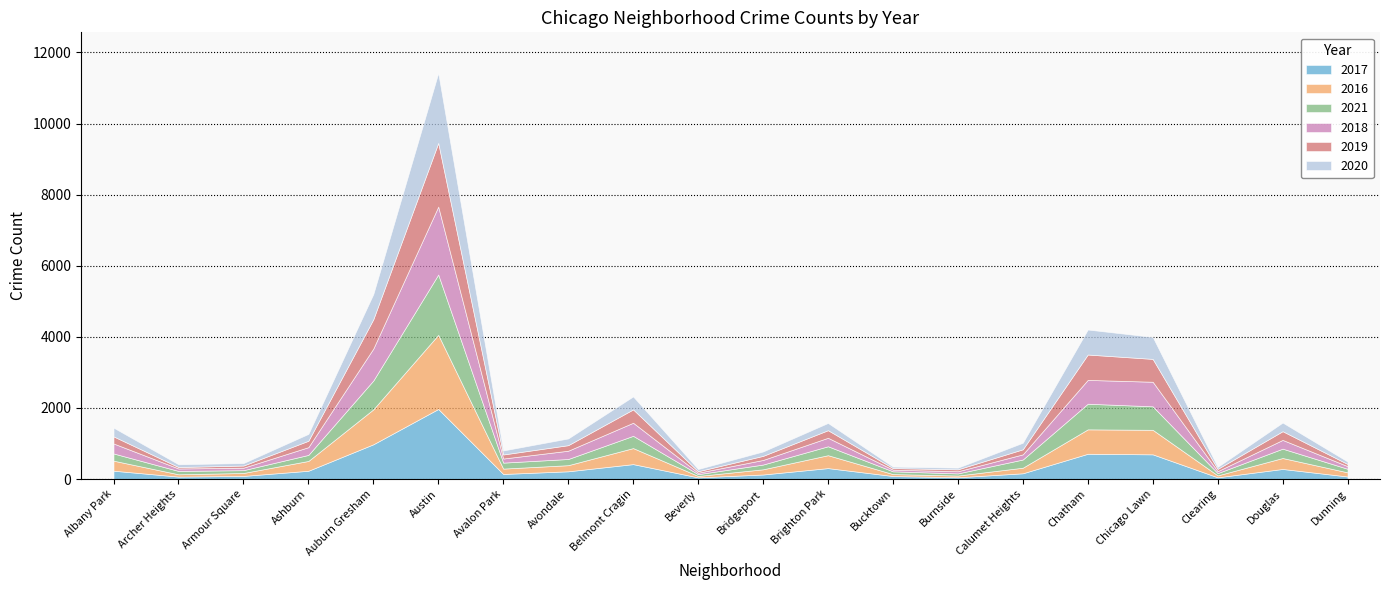

At which category does 2020 reach its first local valley?

Armour Square